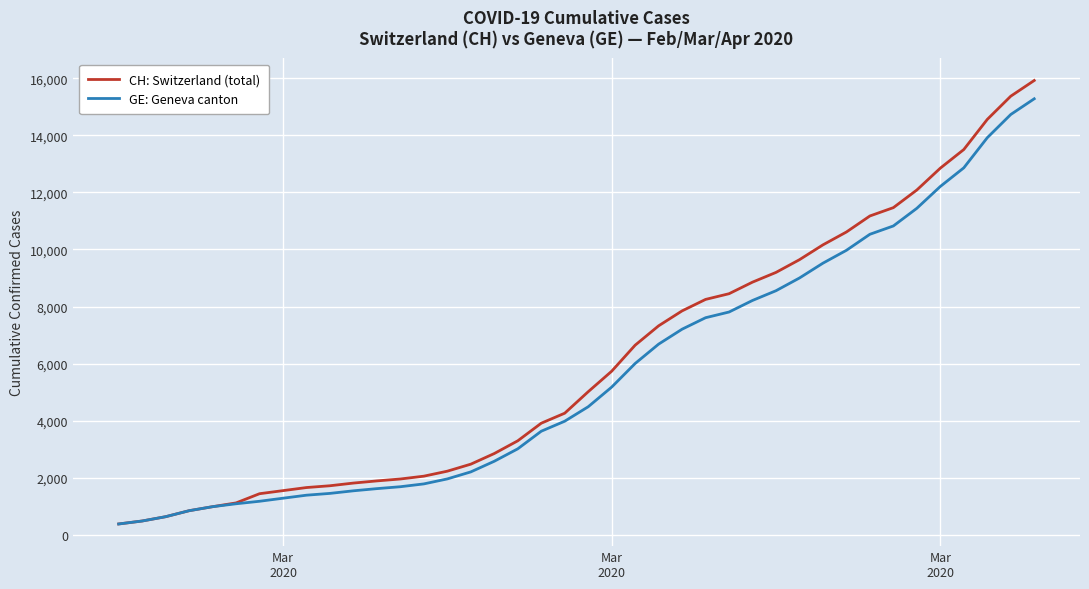

What is the smallest value displayed?

375